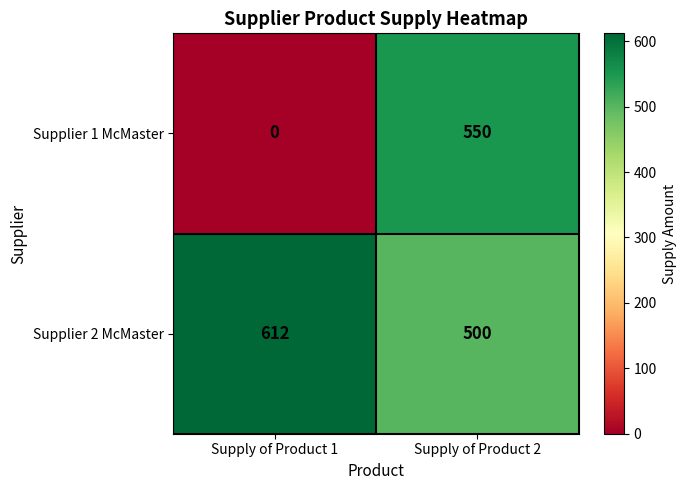

Which label corresponds to the smallest value in the chart?

Supply of Product 1